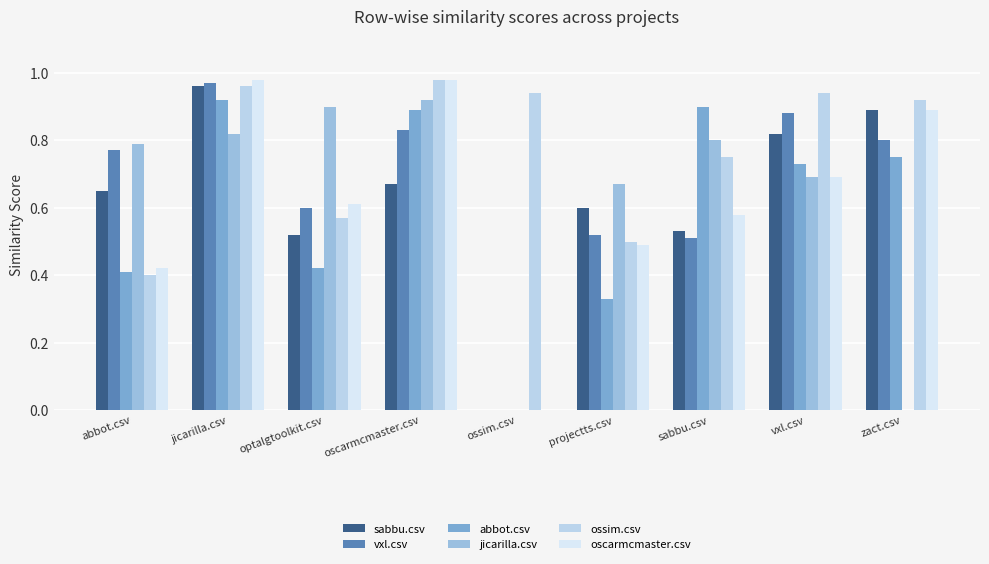

Which category has the highest value in the sabbu.csv series?

jicarilla.csv